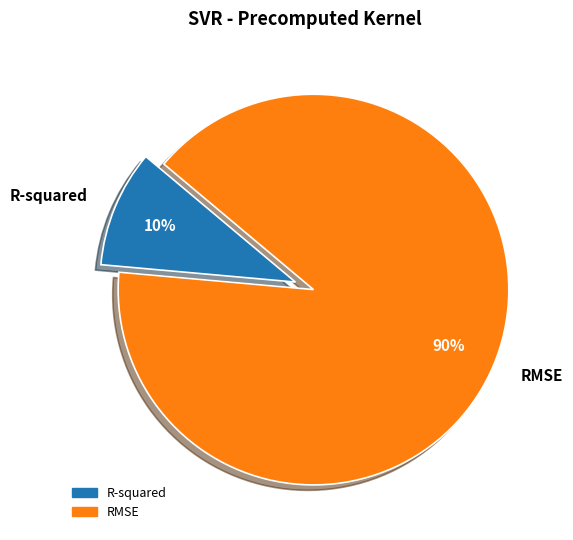

The RMSE slice represents 77% of the pie. True or false?

False